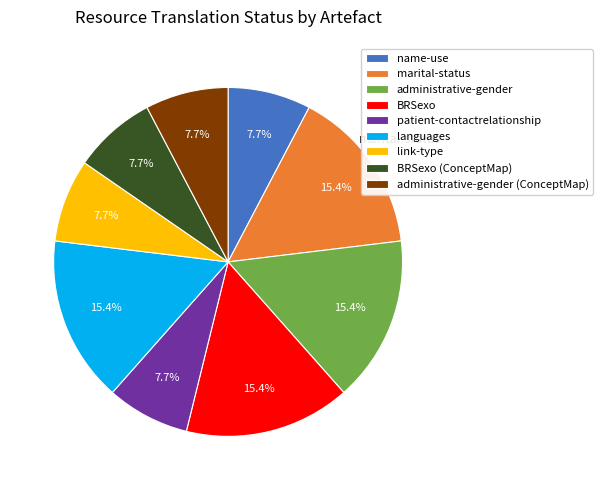

What percentage is the administrative-gender slice, to the nearest percent?

15%